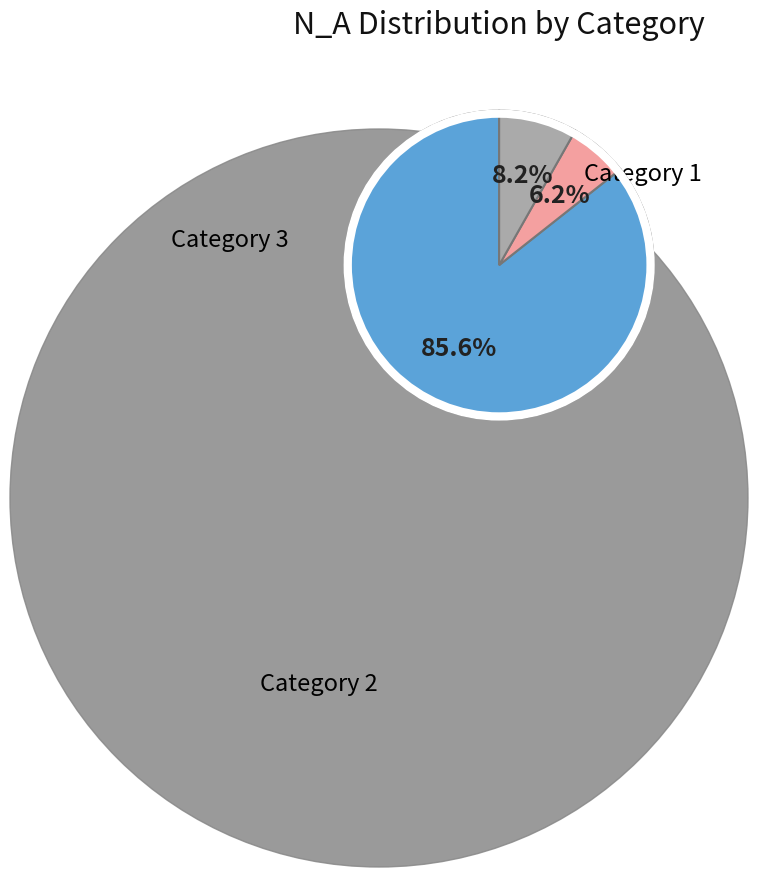

Count the number of slices in the pie.

3